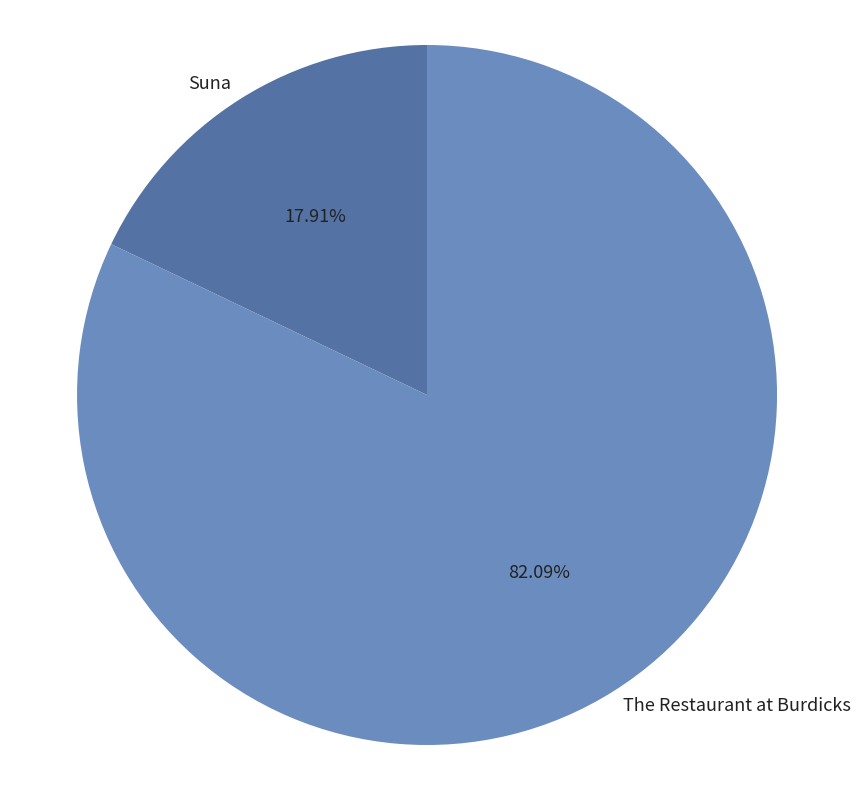

What percentage is the The Restaurant at Burdicks slice, to the nearest percent?

82%